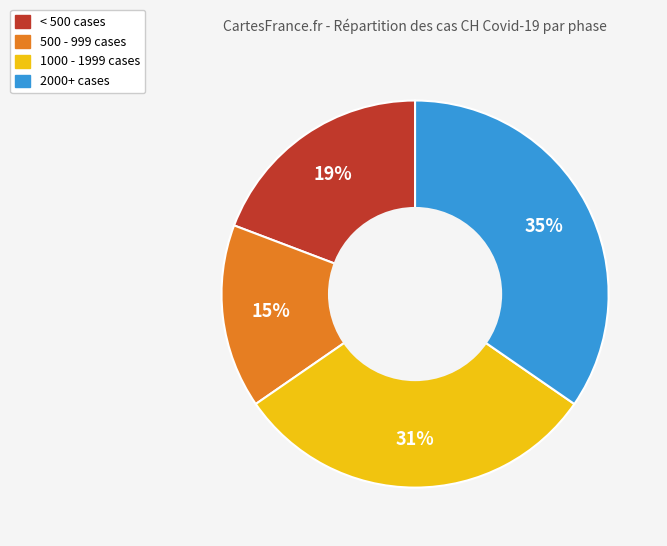

To the nearest percent, what is the average slice percentage?

25%